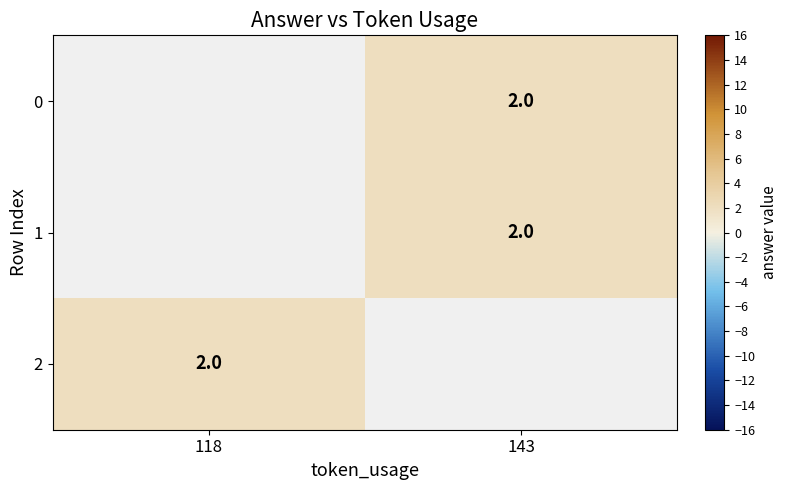

True or false: 1 has a value of 3.3 at 143.

False